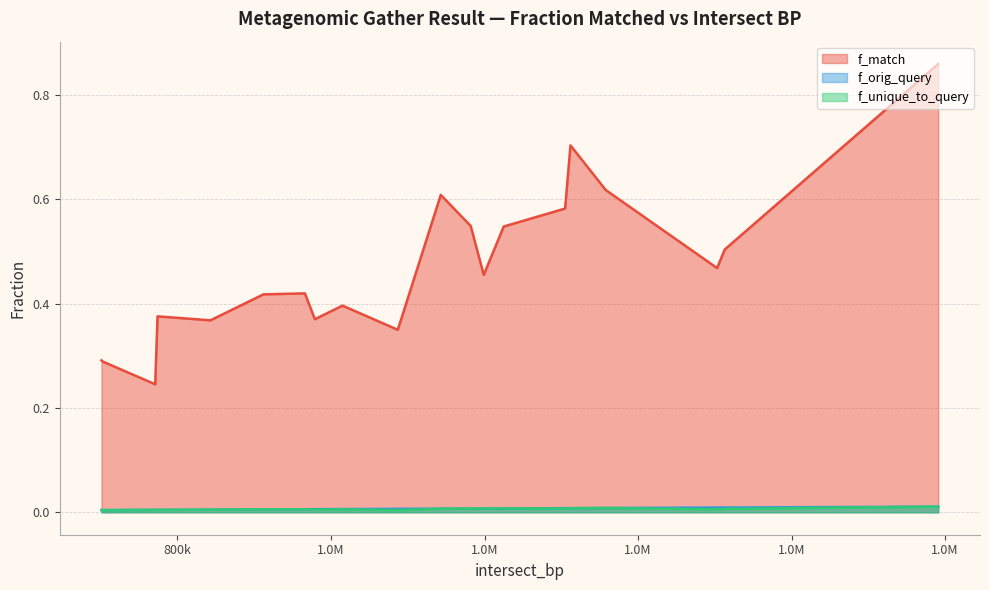

What is the label of the 6th point from the right?

979000